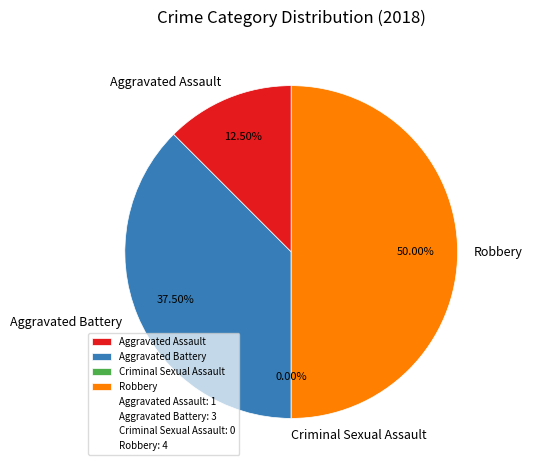

Which category has the biggest portion of the pie?

Robbery